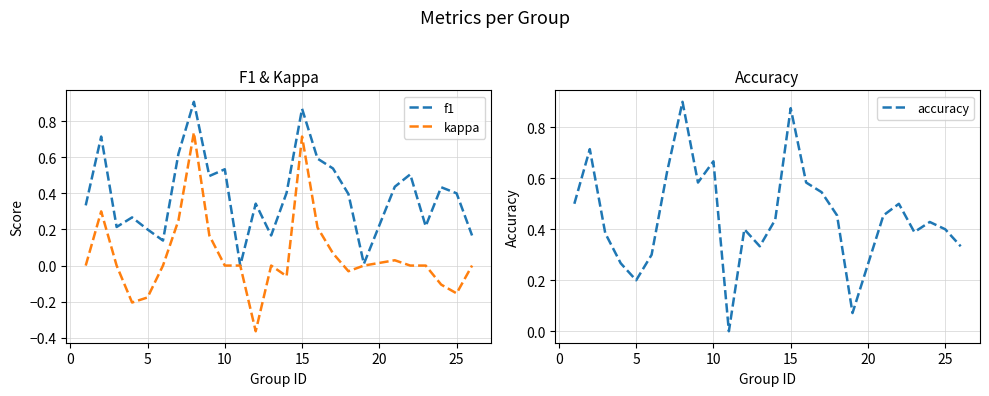

The value of f1 at 25 is 0.2. True or false?

False